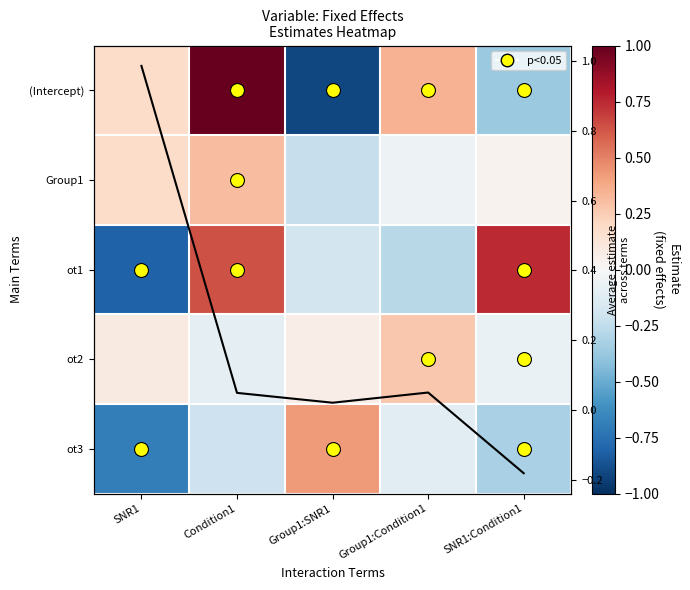

What is the minimum value shown in the chart?

-0.9